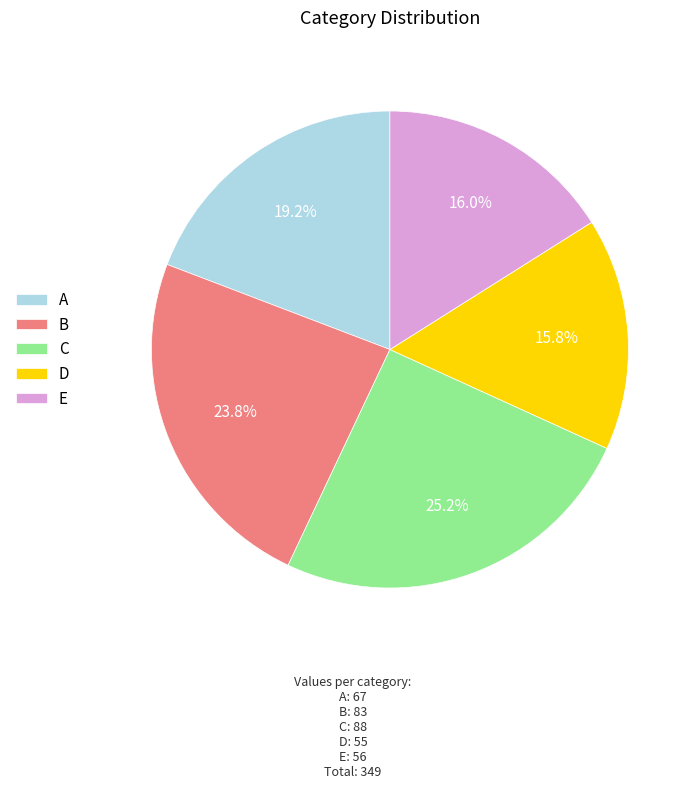

What is the largest slice in the pie chart?

C